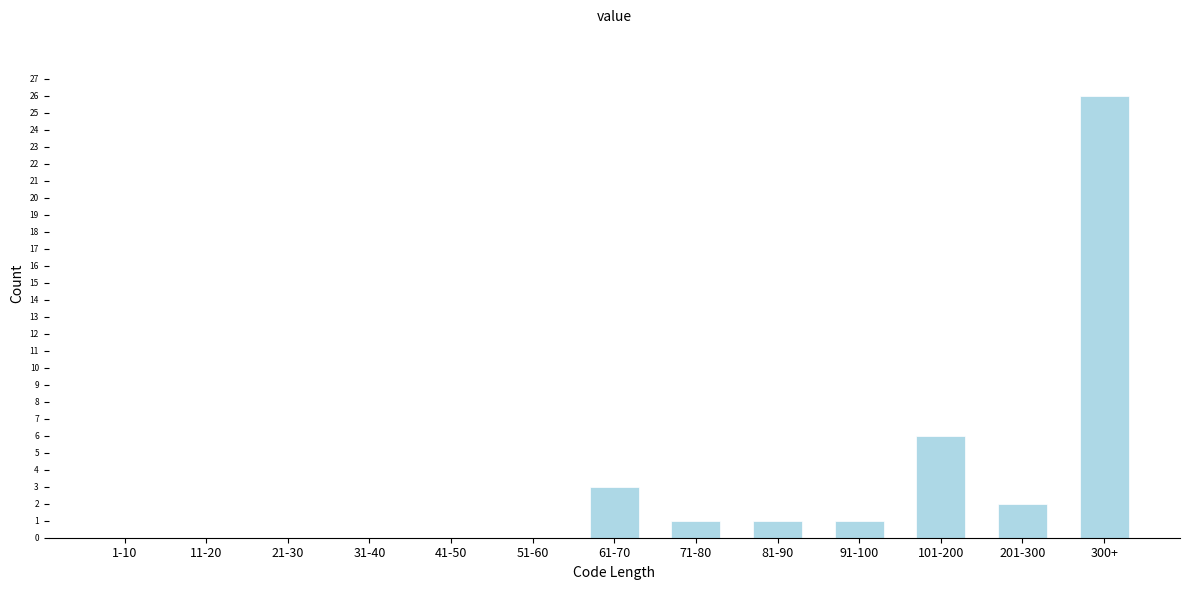

Reading right to left, transcribe all the data shown in this chart.

300+=26	201-300=2	101-200=6	91-100=1	81-90=1	71-80=1	61-70=3	51-60=0	41-50=0	31-40=0	21-30=0	11-20=0	1-10=0